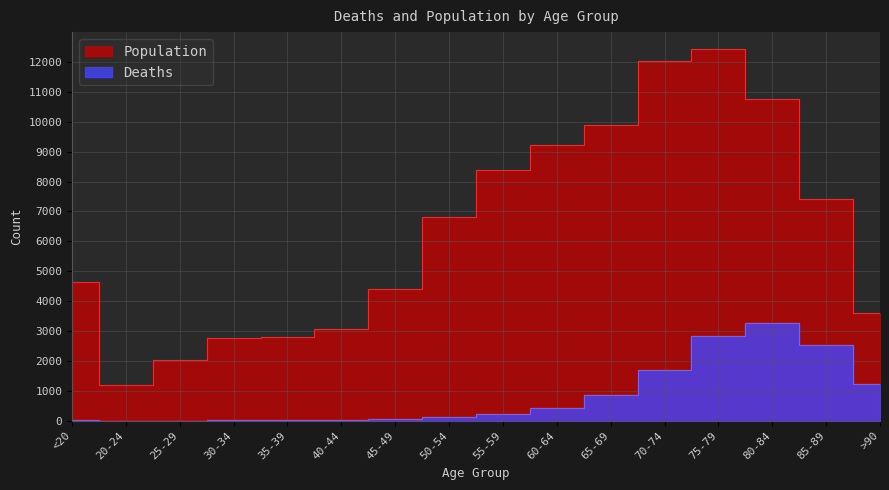

At which category is the sum across all series the highest?

75-79